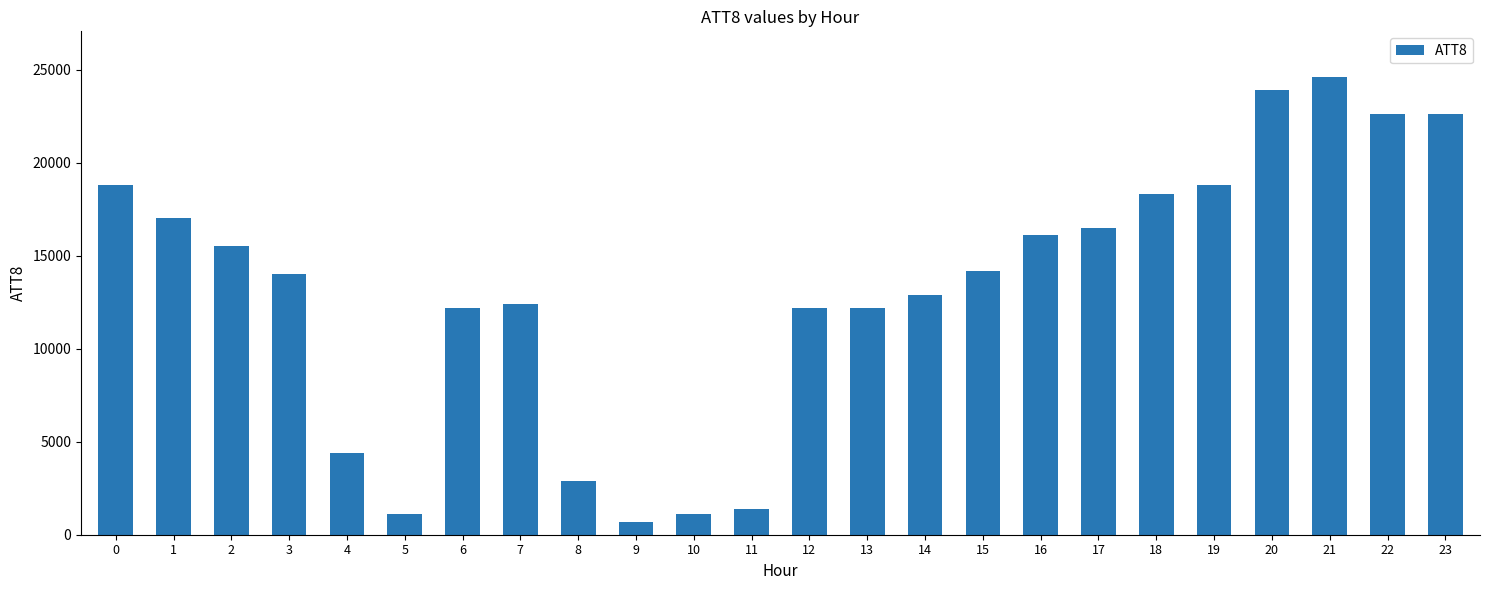

What is the sum of all values?

316400